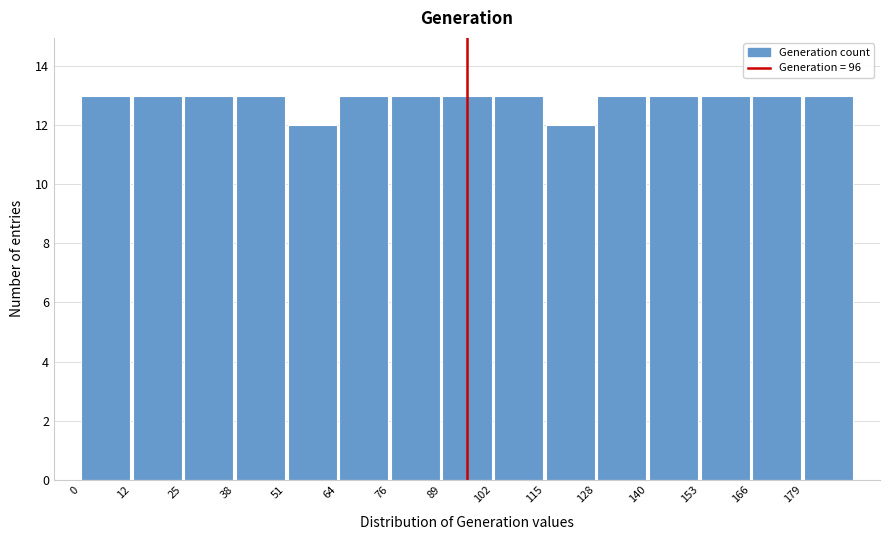

Reading left to right, transcribe this chart: for each bar, give the range it covers on the x-axis and its height. Neither the bar edges nor the heights are printed on the chart, so give them approximately, as read against the axes.

0.0 to 12.8: 13
12.8 to 25.6: 13
25.6 to 38.4: 13
38.4 to 51.2: 13
51.2 to 64.0: 12
64.0 to 76.8: 13
76.8 to 89.6: 13
89.6 to 102.4: 13
102.4 to 115.2: 13
115.2 to 128.0: 12
128.0 to 140.8: 13
140.8 to 153.6: 13
153.6 to 166.4: 13
166.4 to 179.2: 13
179.2 to 192.0: 13